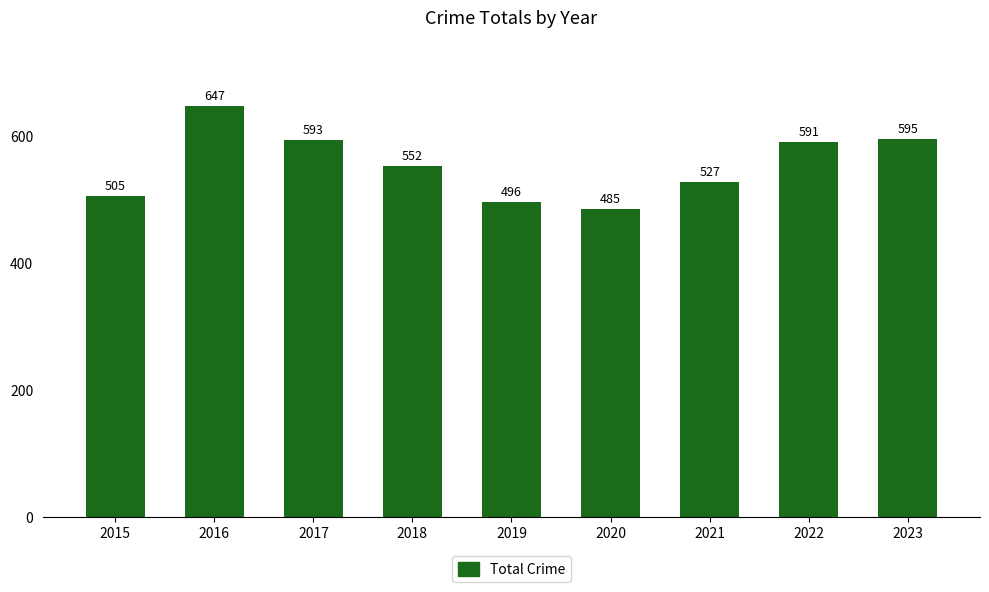

What is the minimum value shown in the chart?

485